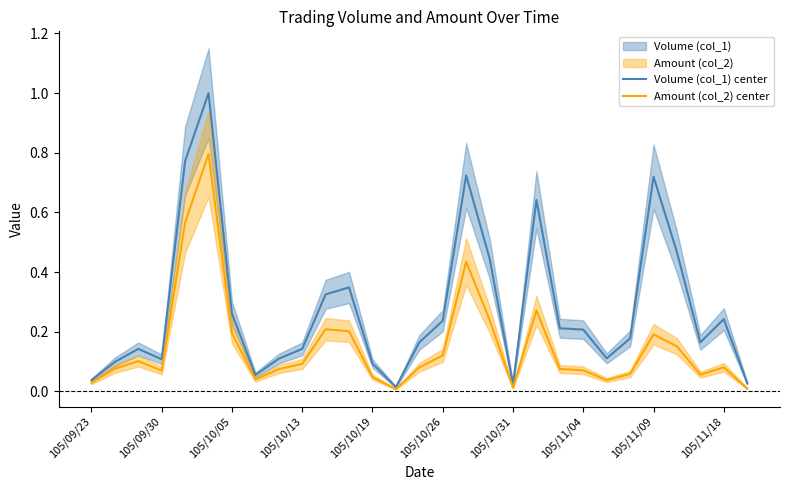

How many lines are shown in the chart?

2